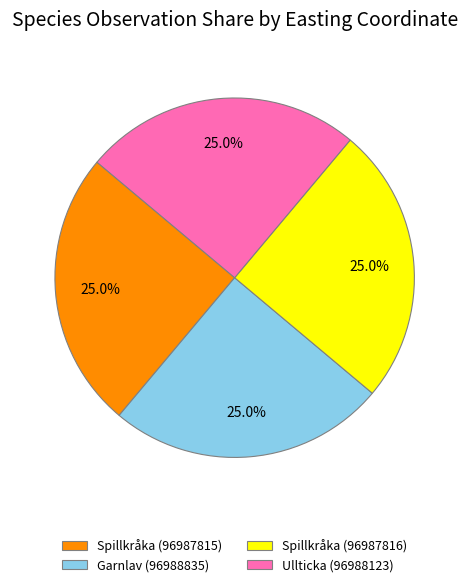

Is Garnlav (96988835) the majority of the pie?

No